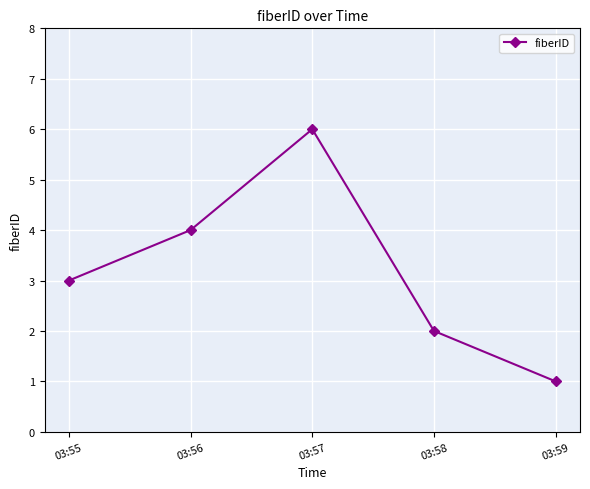

The chart shows a value of 1 at 03:59. True or false?

True